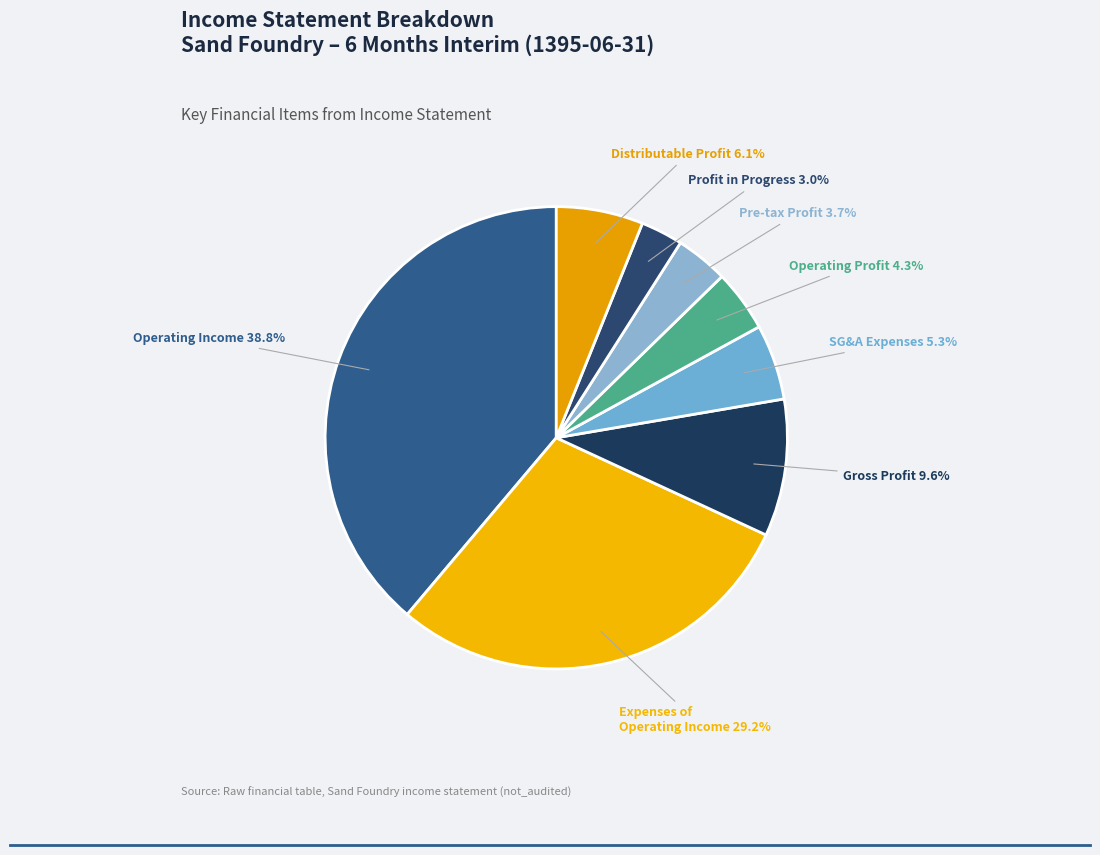

What is the smallest slice in the pie chart?

Profit in Progress